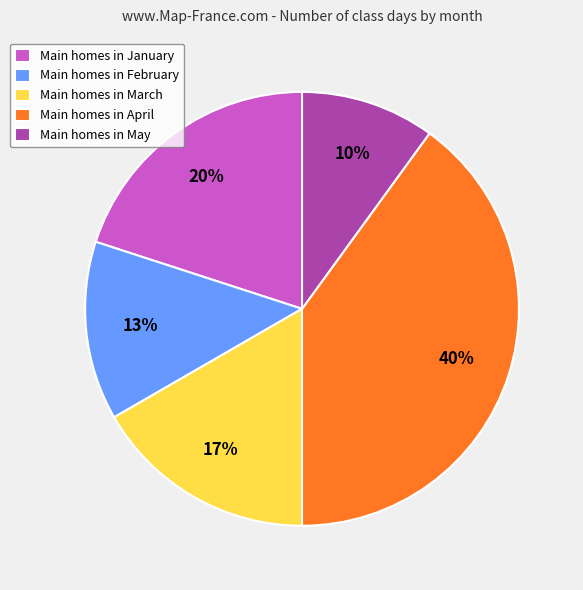

Which slice is the largest?

Main homes in April